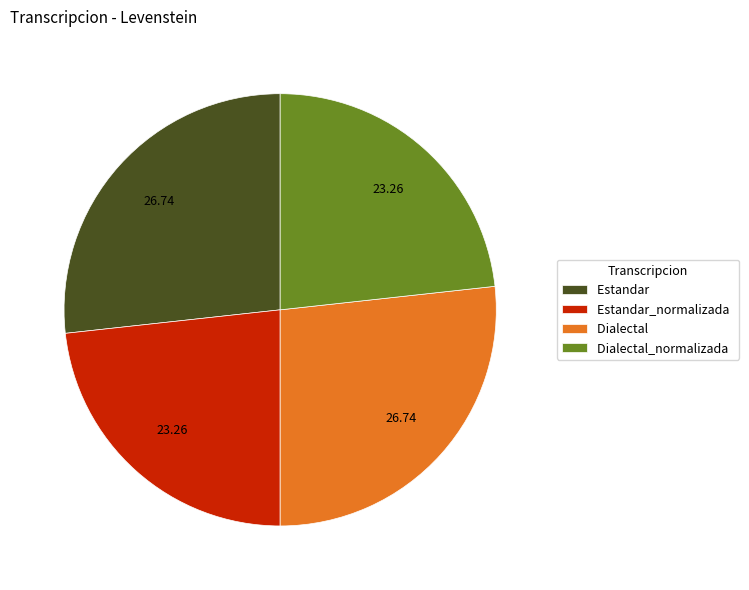

Does Estandar_normalizada represent more than half of the total?

No